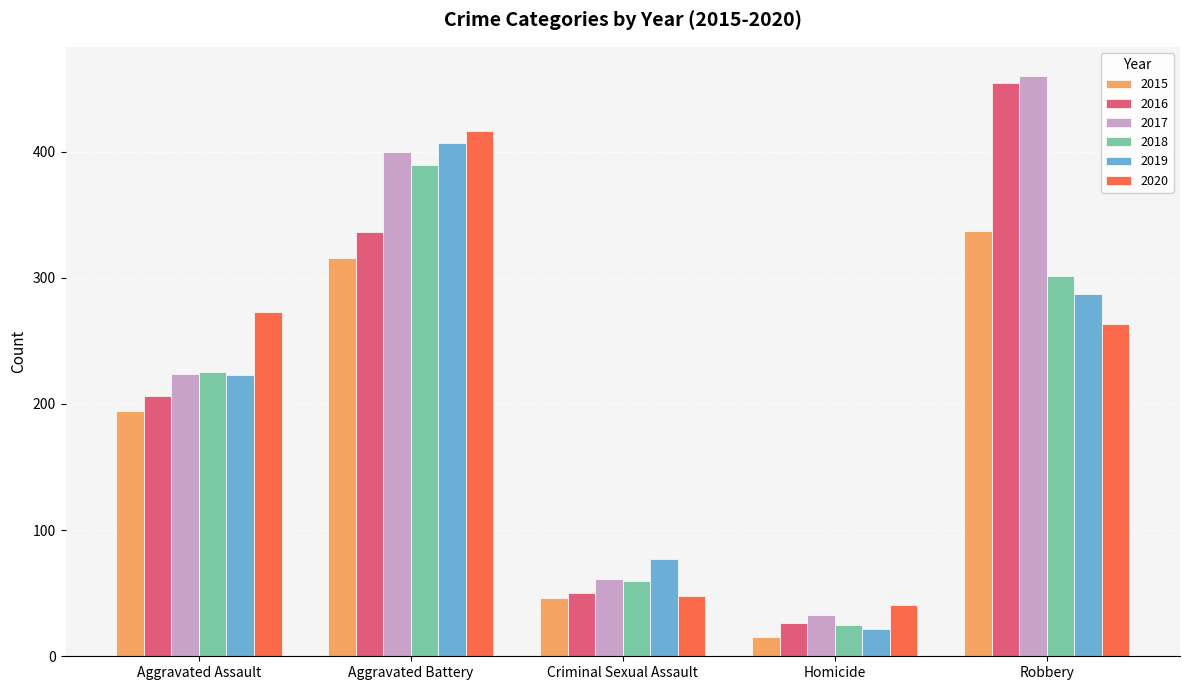

Reading left to right, extract all data points from this chart.

2015: Aggravated Assault=194	Aggravated Battery=316	Criminal Sexual Assault=46	Homicide=15	Robbery=337
2016: Aggravated Assault=206	Aggravated Battery=336	Criminal Sexual Assault=50	Homicide=26	Robbery=454
2017: Aggravated Assault=224	Aggravated Battery=400	Criminal Sexual Assault=61	Homicide=33	Robbery=460
2018: Aggravated Assault=225	Aggravated Battery=389	Criminal Sexual Assault=60	Homicide=25	Robbery=301
2019: Aggravated Assault=223	Aggravated Battery=407	Criminal Sexual Assault=77	Homicide=22	Robbery=287
2020: Aggravated Assault=273	Aggravated Battery=416	Criminal Sexual Assault=48	Homicide=41	Robbery=263